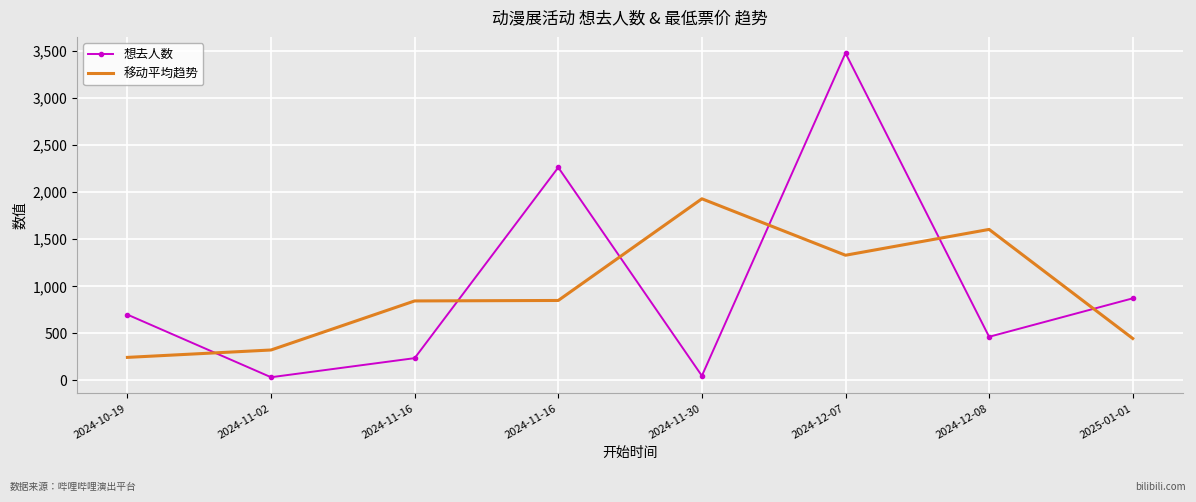

Reading left to right, what are all the values shown in this chart?

想去人数: 2024-10-19=699.0	2024-11-02=33.0	2024-11-16=236.0	2024-11-16=2264.0	2024-11-30=48.0	2024-12-07=3480.0	2024-12-08=463.0	2025-01-01=872.0
移动平均趋势: 2024-10-19=244.0	2024-11-02=322.7	2024-11-16=844.3	2024-11-16=849.3	2024-11-30=1930.7	2024-12-07=1330.3	2024-12-08=1605.0	2025-01-01=445.0